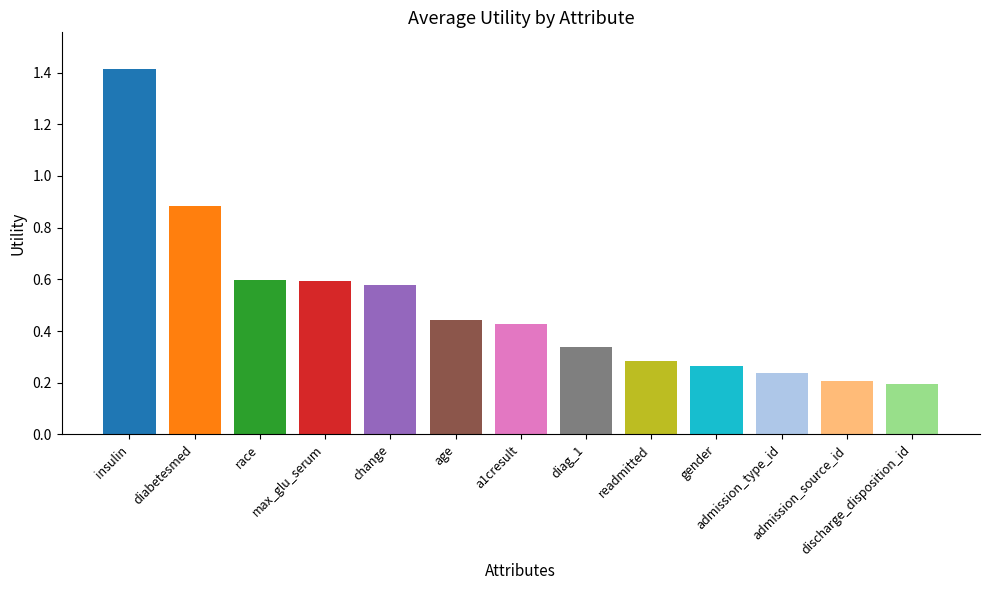

At which category does the chart reach its peak across all series?

insulin